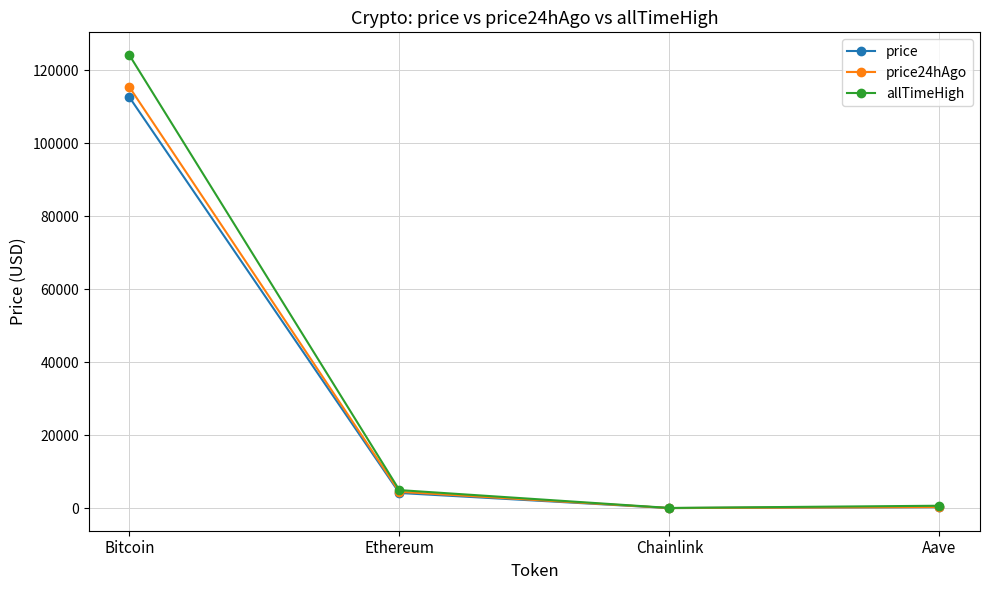

What is the total value across all series at Chainlink?

97.1